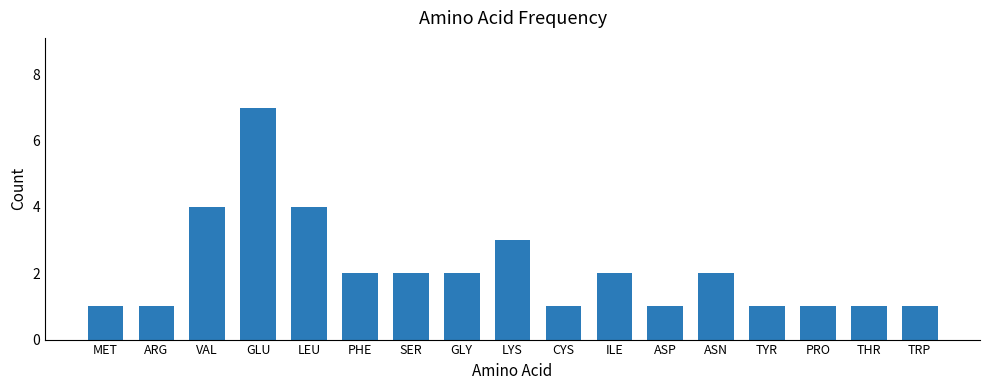

How many bars are there in total?

17